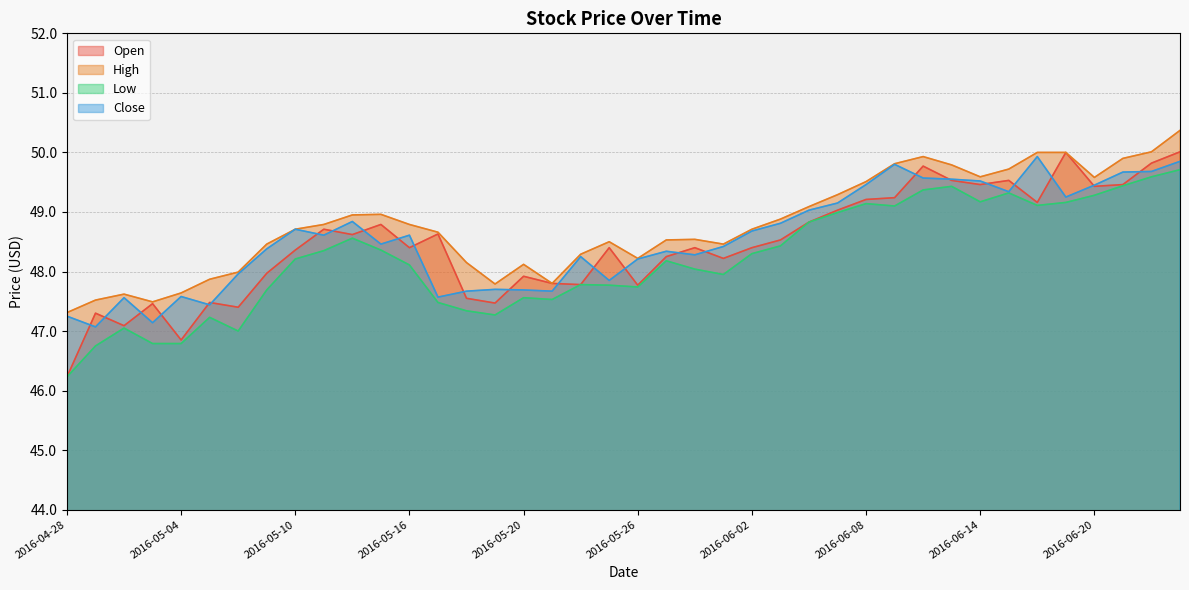

What is the difference between the maximum and second lowest values in the High series?

2.9